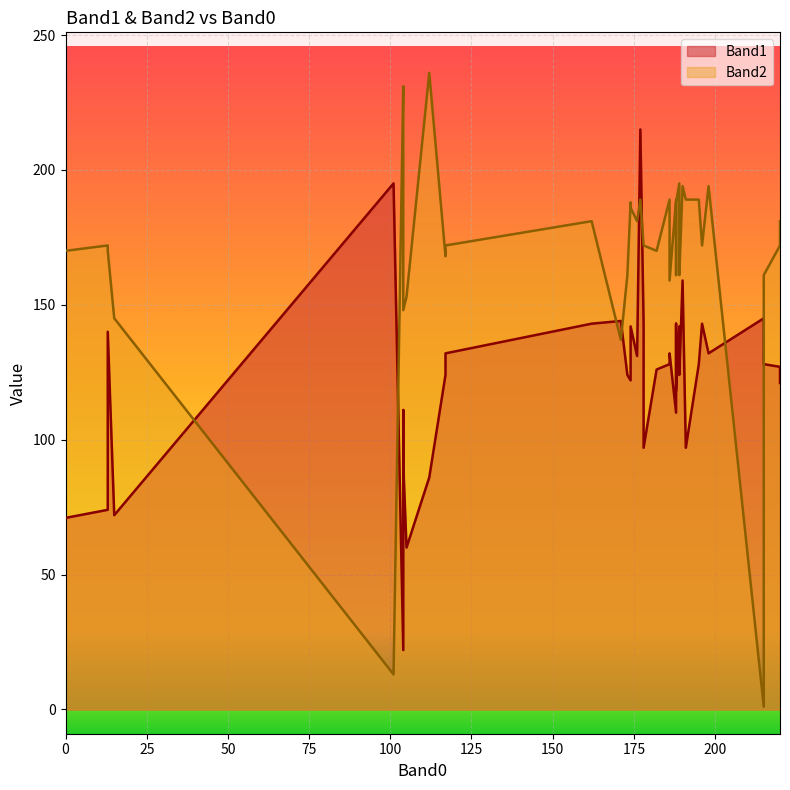

The value of Band2 at 186 is 35. True or false?

False